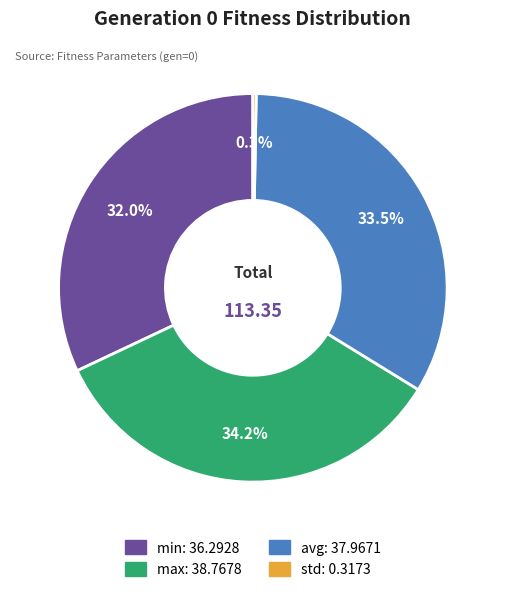

Count the number of slices in the pie.

4